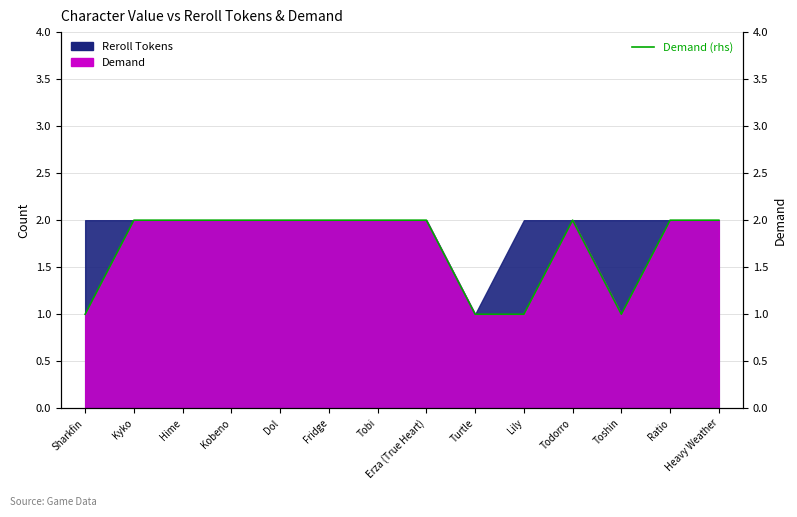

At which category does the chart reach its minimum across all series?

Sharkfin